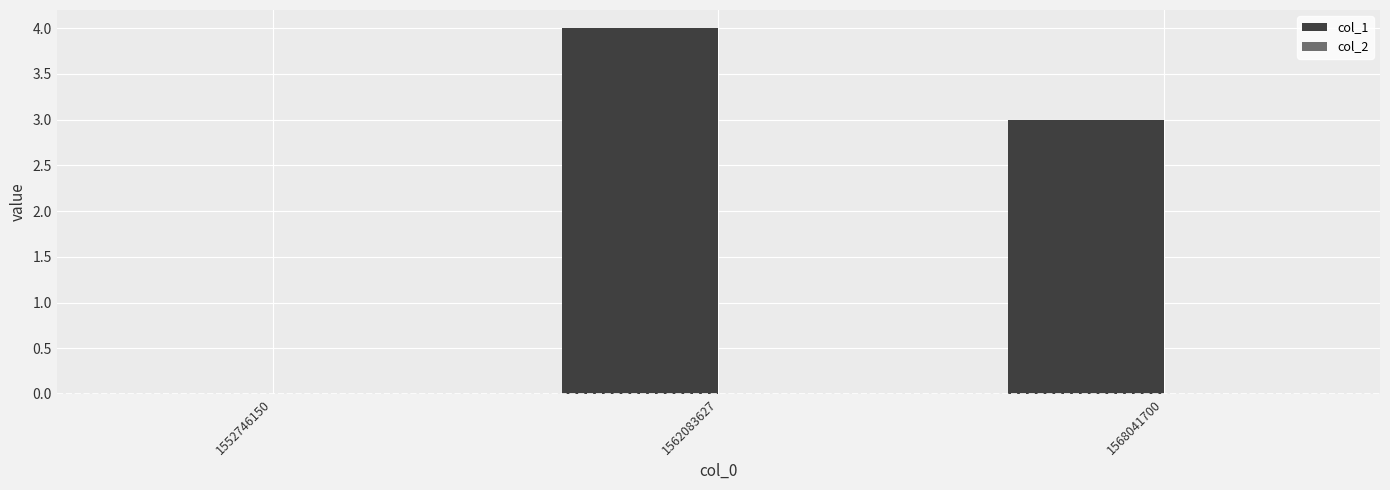

The chart shows a value of 4 at 1568041700. True or false?

False